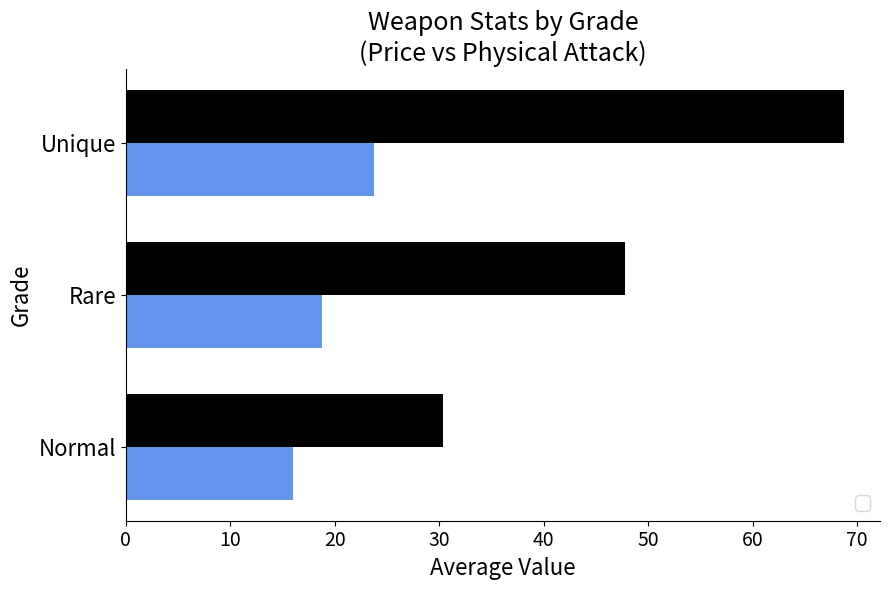

At which label is _physicalAtk closest to 25?

Normal